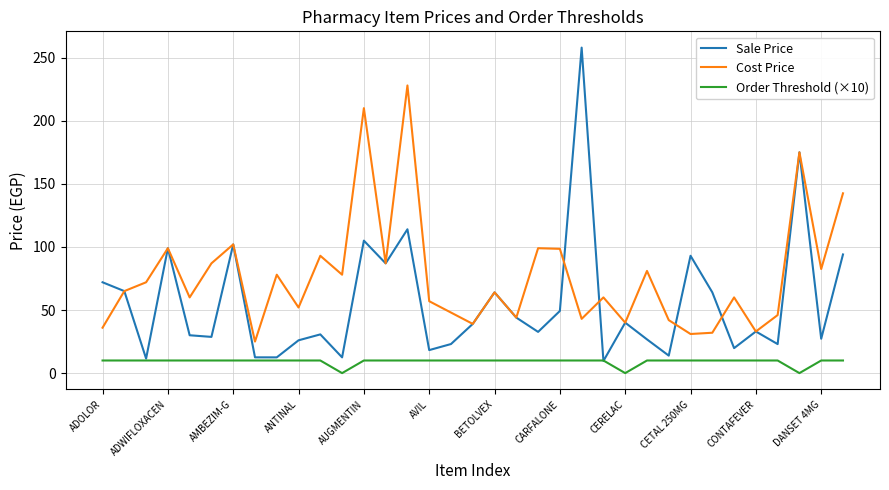

What is the greatest value displayed?

258.0